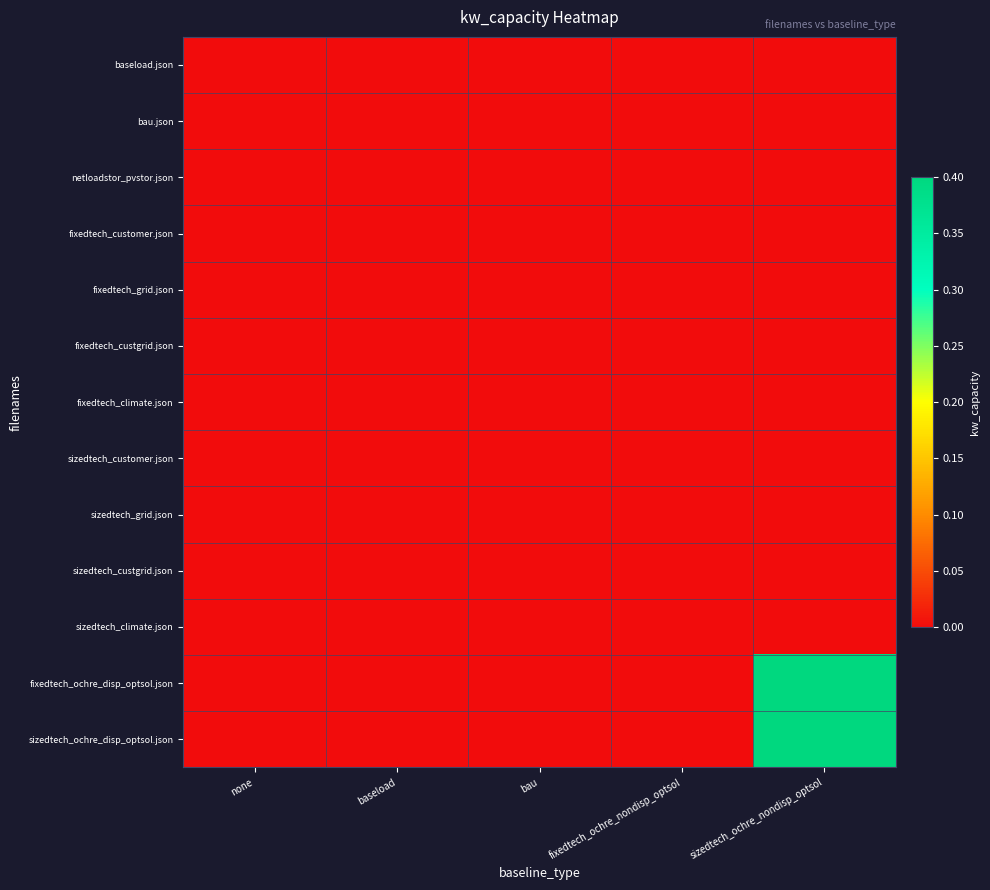

Reading left to right, list all the values displayed in this chart.

baseload.json: none=0.0	baseload=0.0	bau=0.0	fixedtech_ochre_nondisp_optsol=0.0	sizedtech_ochre_nondisp_optsol=0.0
bau.json: none=0.0	baseload=0.0	bau=0.0	fixedtech_ochre_nondisp_optsol=0.0	sizedtech_ochre_nondisp_optsol=0.0
netloadstor_pvstor.json: none=0.0	baseload=0.0	bau=0.0	fixedtech_ochre_nondisp_optsol=0.0	sizedtech_ochre_nondisp_optsol=0.0
fixedtech_customer.json: none=0.0	baseload=0.0	bau=0.0	fixedtech_ochre_nondisp_optsol=0.0	sizedtech_ochre_nondisp_optsol=0.0
fixedtech_grid.json: none=0.0	baseload=0.0	bau=0.0	fixedtech_ochre_nondisp_optsol=0.0	sizedtech_ochre_nondisp_optsol=0.0
fixedtech_custgrid.json: none=0.0	baseload=0.0	bau=0.0	fixedtech_ochre_nondisp_optsol=0.0	sizedtech_ochre_nondisp_optsol=0.0
fixedtech_climate.json: none=0.0	baseload=0.0	bau=0.0	fixedtech_ochre_nondisp_optsol=0.0	sizedtech_ochre_nondisp_optsol=0.0
sizedtech_customer.json: none=0.0	baseload=0.0	bau=0.0	fixedtech_ochre_nondisp_optsol=0.0	sizedtech_ochre_nondisp_optsol=0.0
sizedtech_grid.json: none=0.0	baseload=0.0	bau=0.0	fixedtech_ochre_nondisp_optsol=0.0	sizedtech_ochre_nondisp_optsol=0.0
sizedtech_custgrid.json: none=0.0	baseload=0.0	bau=0.0	fixedtech_ochre_nondisp_optsol=0.0	sizedtech_ochre_nondisp_optsol=0.0
sizedtech_climate.json: none=0.0	baseload=0.0	bau=0.0	fixedtech_ochre_nondisp_optsol=0.0	sizedtech_ochre_nondisp_optsol=0.0
fixedtech_ochre_disp_optsol.json: none=0.0	baseload=0.0	bau=0.0	fixedtech_ochre_nondisp_optsol=0.0	sizedtech_ochre_nondisp_optsol=0.4
sizedtech_ochre_disp_optsol.json: none=0.0	baseload=0.0	bau=0.0	fixedtech_ochre_nondisp_optsol=0.0	sizedtech_ochre_nondisp_optsol=0.4